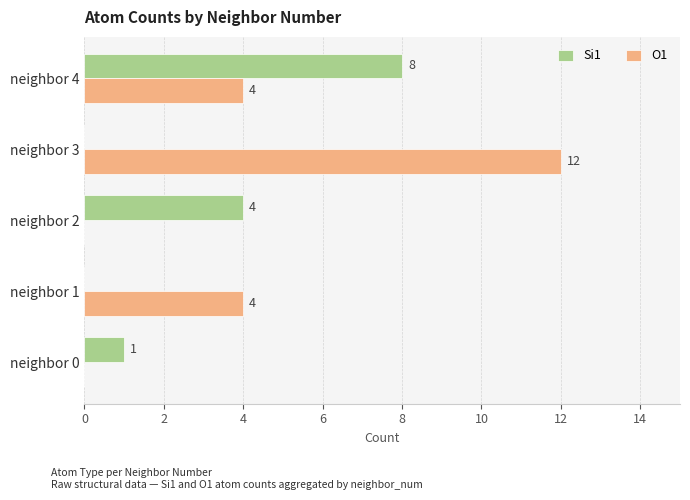

What is the highest value of the O1 series?

12